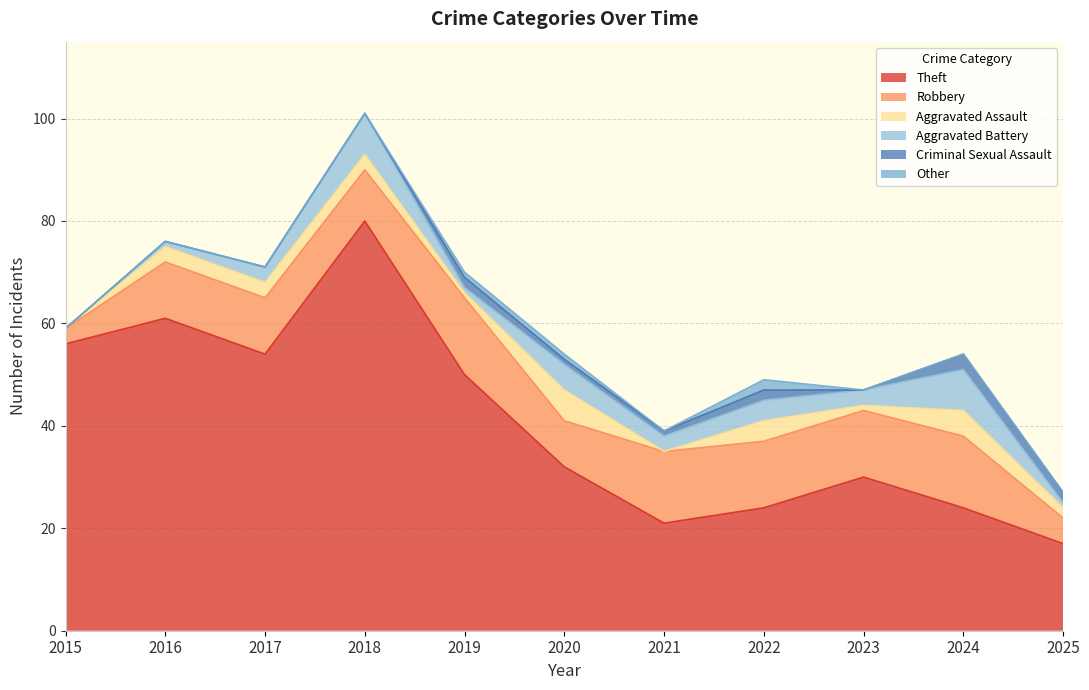

Reading left to right, what are all the values shown in this chart?

Theft: 2015=56	2016=61	2017=54	2018=80	2019=50	2020=32	2021=21	2022=24	2023=30	2024=24	2025=17
Robbery: 2015=3	2016=11	2017=11	2018=10	2019=15	2020=9	2021=14	2022=13	2023=13	2024=14	2025=5
Aggravated Assault: 2015=0	2016=3	2017=3	2018=3	2019=1	2020=6	2021=0	2022=4	2023=1	2024=5	2025=2
Aggravated Battery: 2015=0	2016=1	2017=3	2018=8	2019=1	2020=5	2021=3	2022=4	2023=3	2024=8	2025=1
Criminal Sexual Assault: 2015=0	2016=0	2017=0	2018=0	2019=2	2020=1	2021=1	2022=2	2023=0	2024=3	2025=2
Other: 2015=0	2016=0	2017=0	2018=0	2019=1	2020=1	2021=0	2022=2	2023=0	2024=0	2025=0